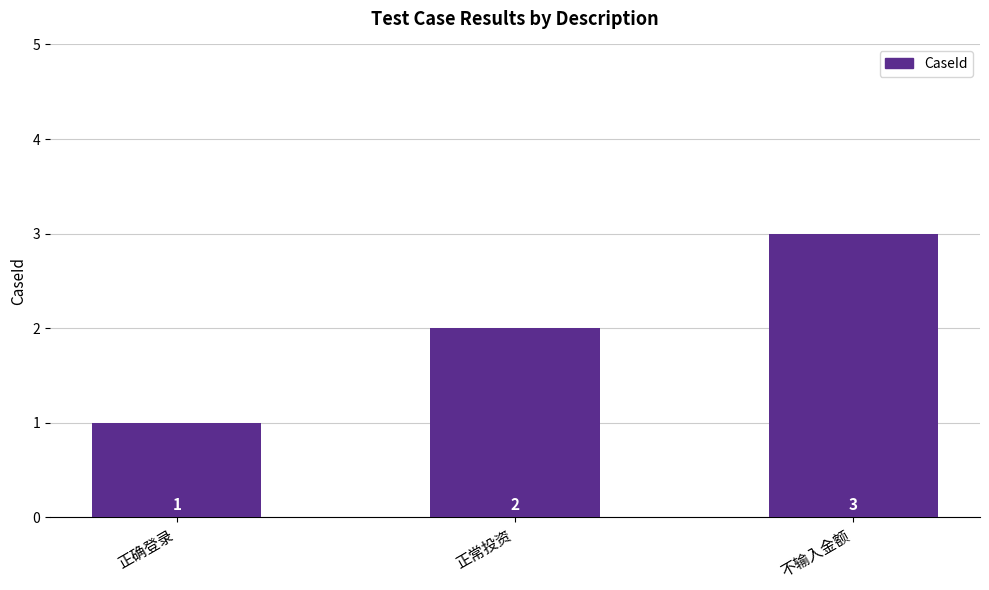

At which label is the value closest to 2?

正常投资